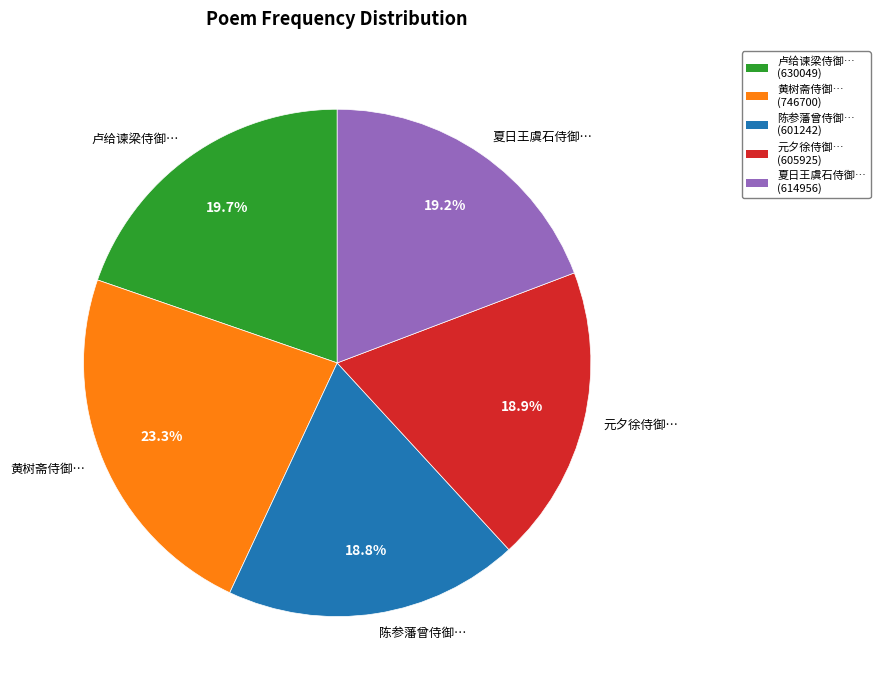

Which slice is the largest?

黄树斋侍御…